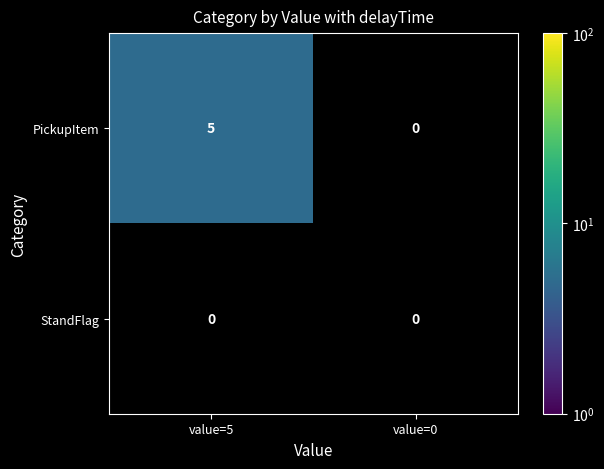

Reading right to left, what are all the values shown in this chart?

PickupItem: 0	5
StandFlag: 0	0